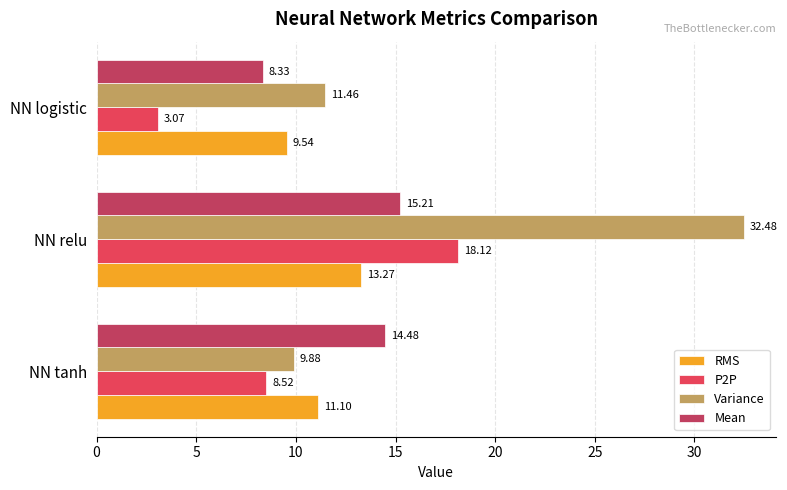

At which category is the sum across all series the highest?

NN relu